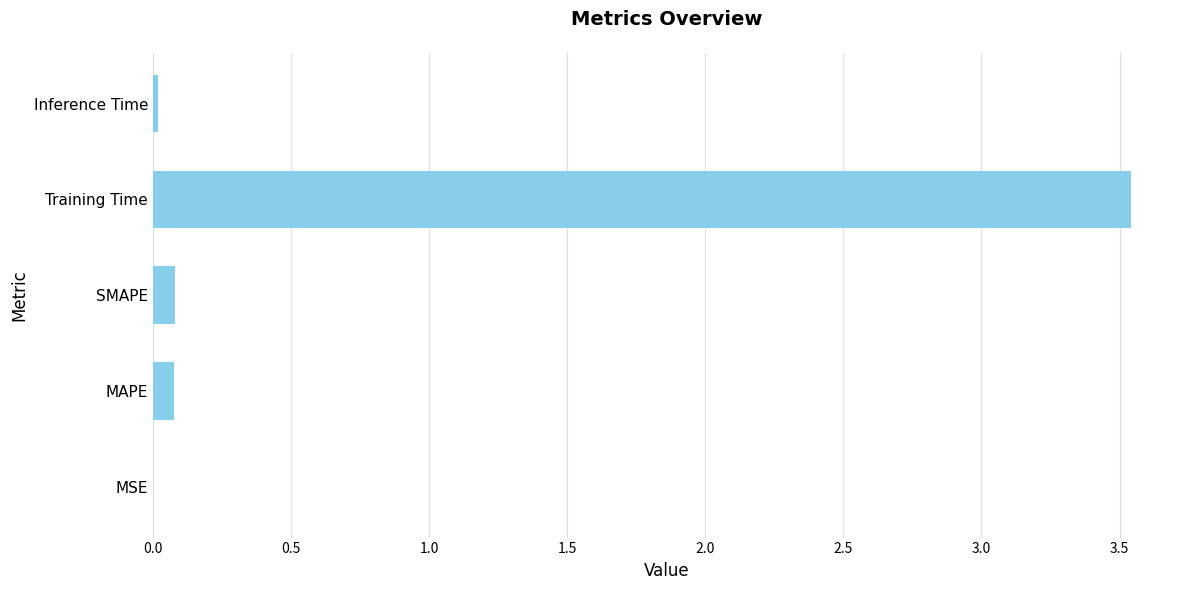

The chart shows a value of 5.7 at Training Time. True or false?

False